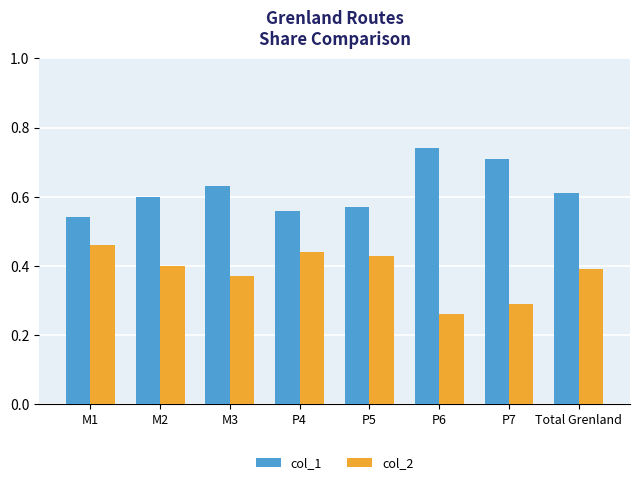

What is the label of the 8th bar from the right?

M1